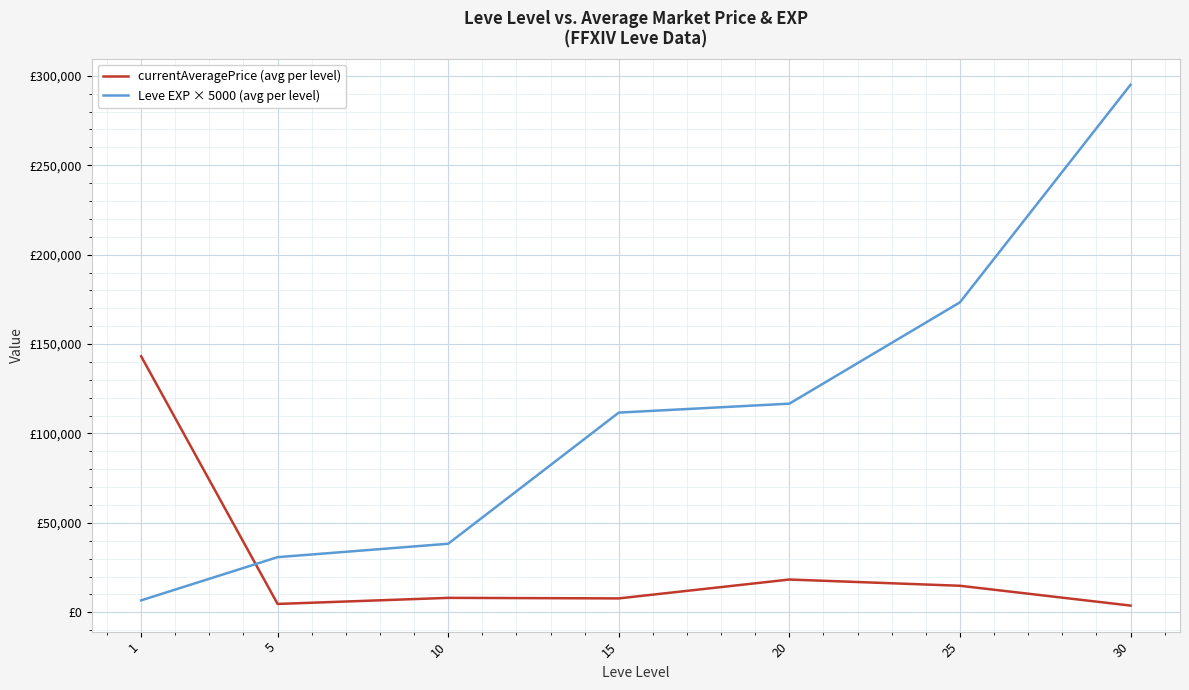

Does the chart have visible grid lines?

Yes